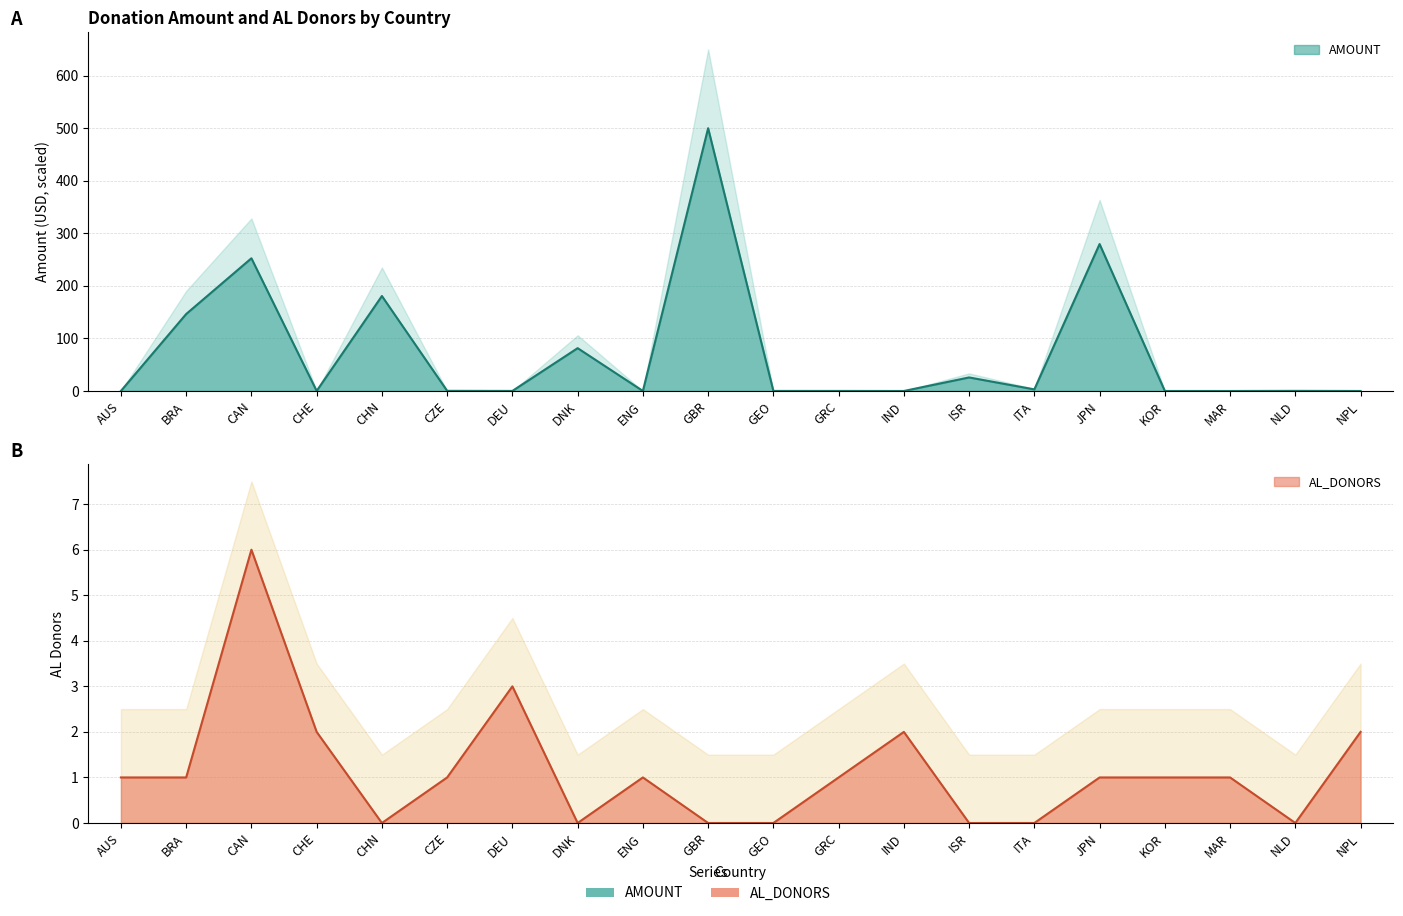

The value of AL_DONORS at JPN is 1.0. True or false?

True